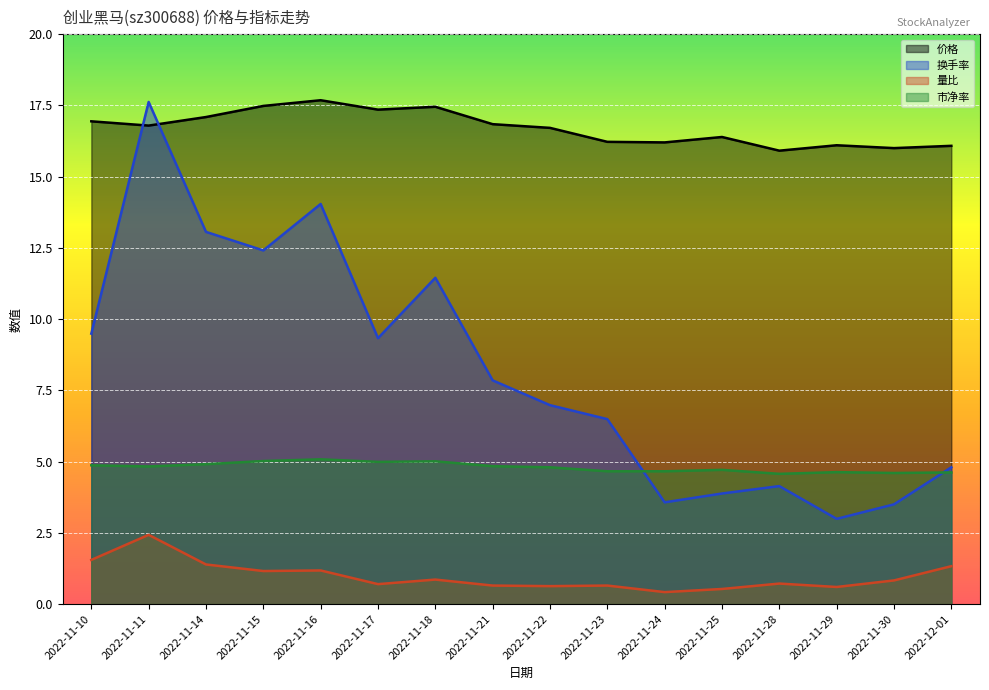

True or false: 价格 has a value of 16.2 at 2022-11-23.

True